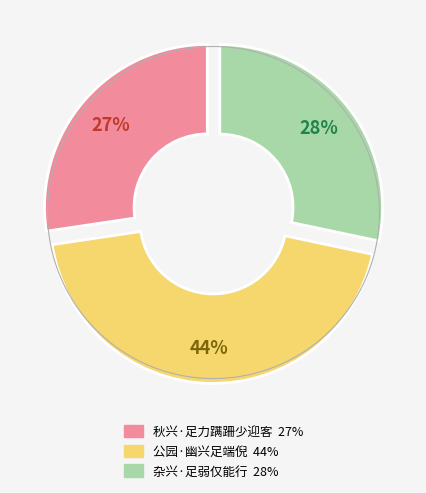

To the nearest percent, what is the difference between the 秋兴·足力蹒跚少迎客 and 杂兴·足弱仅能行 slice percentages?

1%